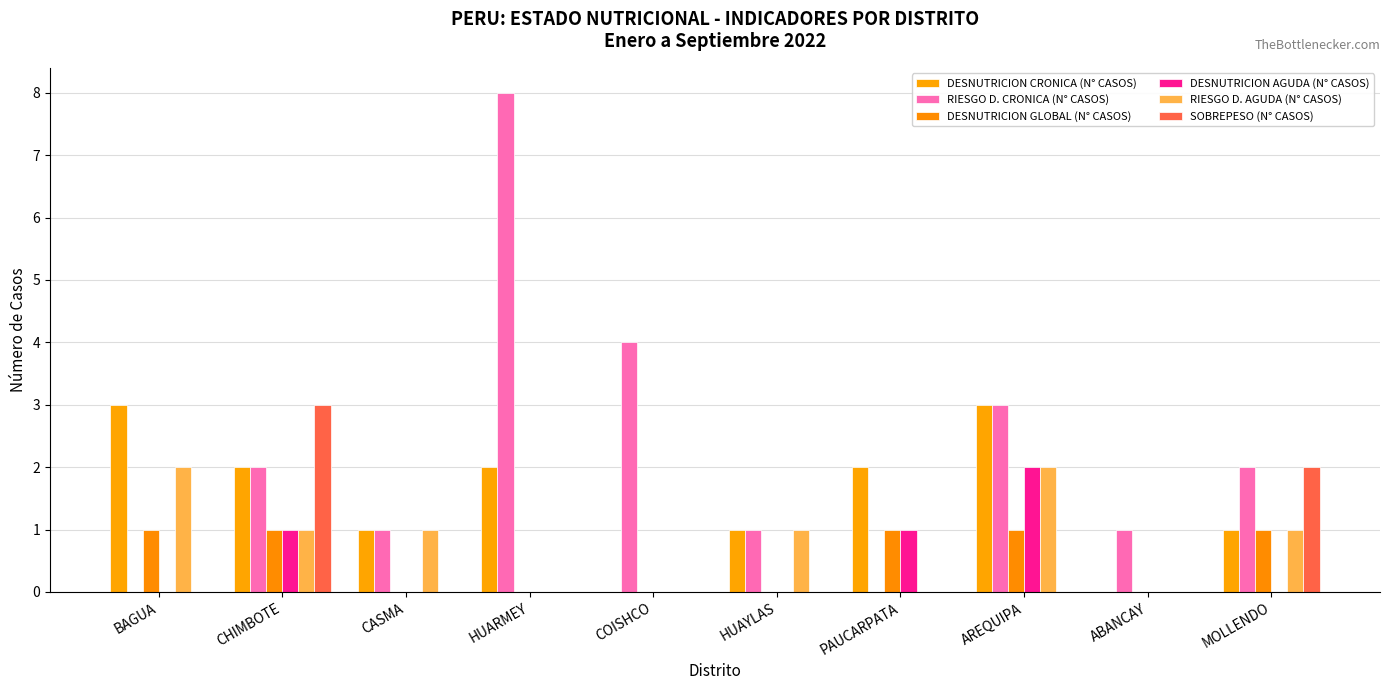

Reading left to right, transcribe all the data shown in this chart.

DESNUTRICION CRONICA (N° CASOS): BAGUA=3	CHIMBOTE=2	CASMA=1	HUARMEY=2	COISHCO=0	HUAYLAS=1	PAUCARPATA=2	AREQUIPA=3	ABANCAY=0	MOLLENDO=1
RIESGO D. CRONICA (N° CASOS): BAGUA=0	CHIMBOTE=2	CASMA=1	HUARMEY=8	COISHCO=4	HUAYLAS=1	PAUCARPATA=0	AREQUIPA=3	ABANCAY=1	MOLLENDO=2
DESNUTRICION GLOBAL (N° CASOS): BAGUA=1	CHIMBOTE=1	CASMA=0	HUARMEY=0	COISHCO=0	HUAYLAS=0	PAUCARPATA=1	AREQUIPA=1	ABANCAY=0	MOLLENDO=1
DESNUTRICION AGUDA (N° CASOS): BAGUA=0	CHIMBOTE=1	CASMA=0	HUARMEY=0	COISHCO=0	HUAYLAS=0	PAUCARPATA=1	AREQUIPA=2	ABANCAY=0	MOLLENDO=0
RIESGO D. AGUDA (N° CASOS): BAGUA=2	CHIMBOTE=1	CASMA=1	HUARMEY=0	COISHCO=0	HUAYLAS=1	PAUCARPATA=0	AREQUIPA=2	ABANCAY=0	MOLLENDO=1
SOBREPESO (N° CASOS): BAGUA=0	CHIMBOTE=3	CASMA=0	HUARMEY=0	COISHCO=0	HUAYLAS=0	PAUCARPATA=0	AREQUIPA=0	ABANCAY=0	MOLLENDO=2